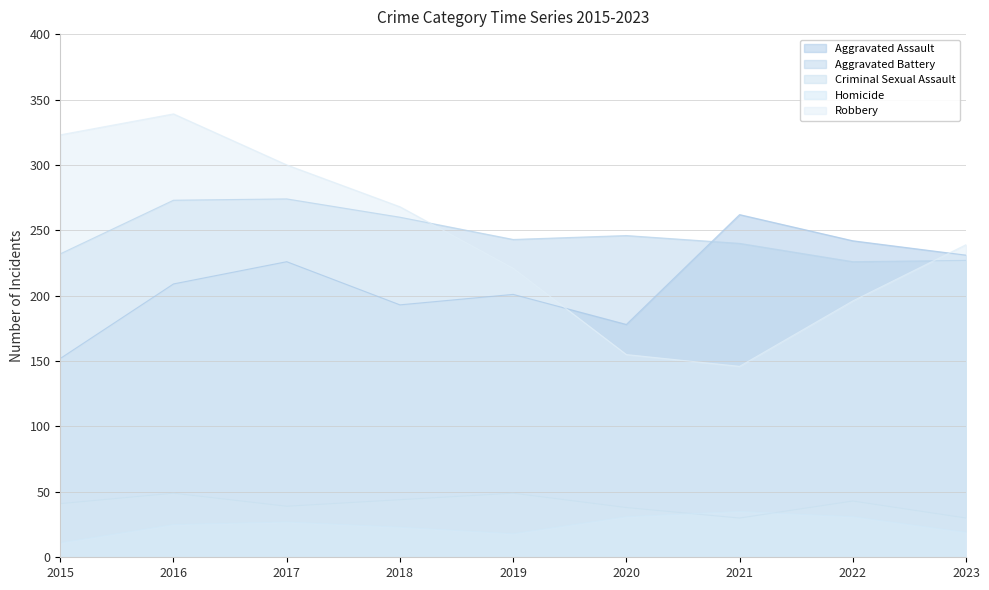

In Robbery, how many points are higher than both neighbors (excluding endpoints)?

1